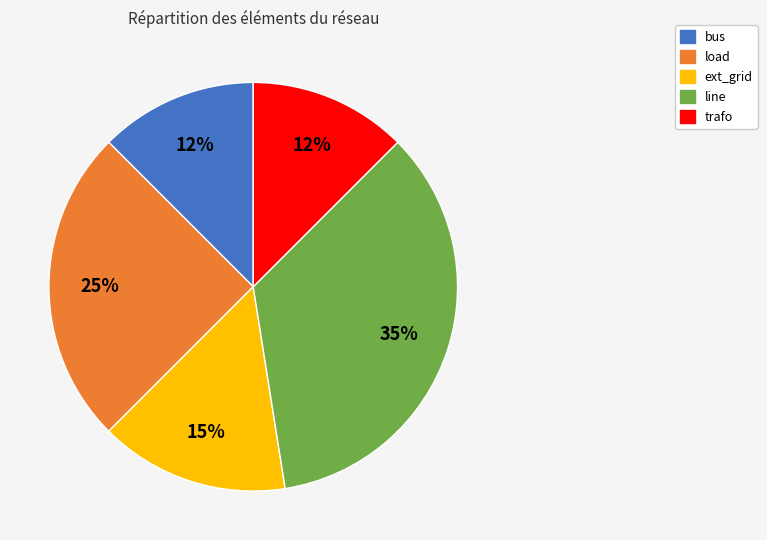

Is there any slice that represents more than half of the pie?

No